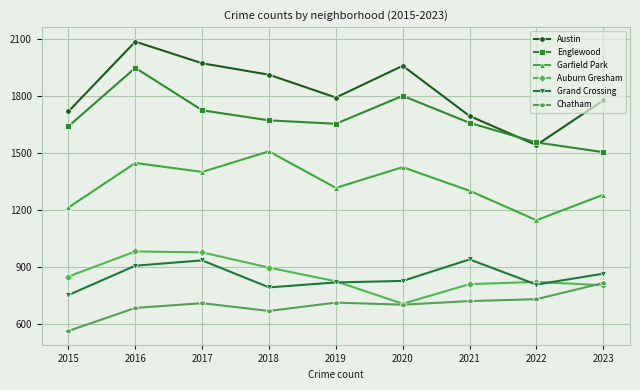

How many lines are shown in the chart?

6